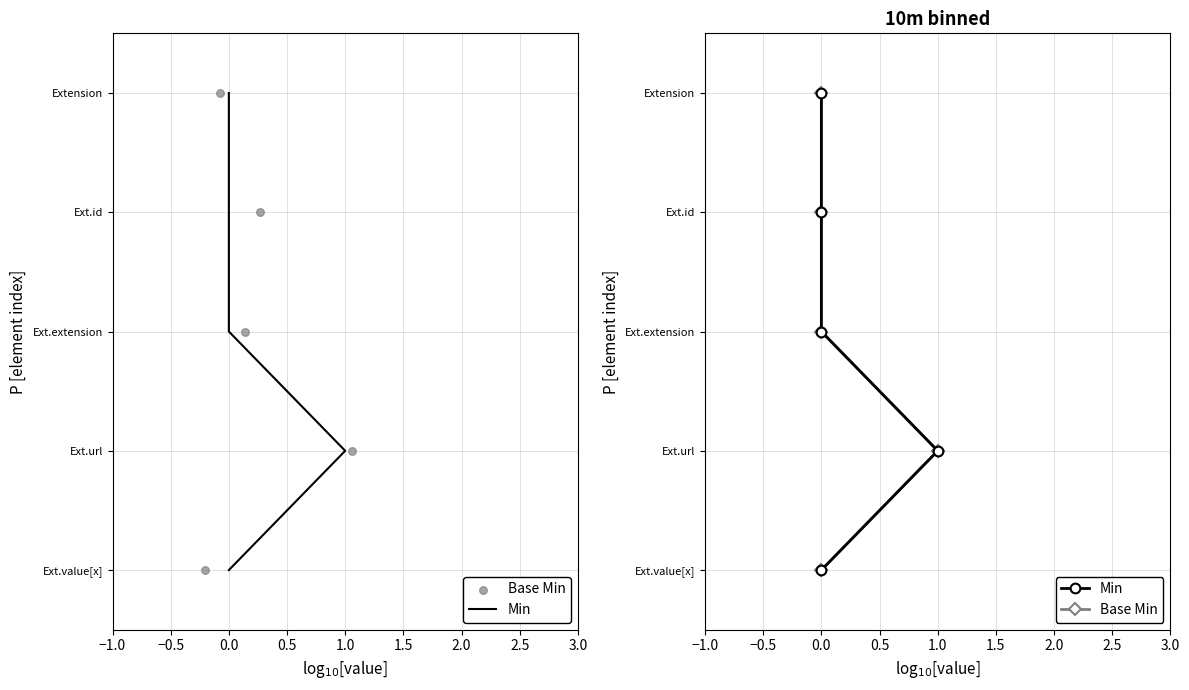

What are all the series names shown in the legend?

Min, Base Min